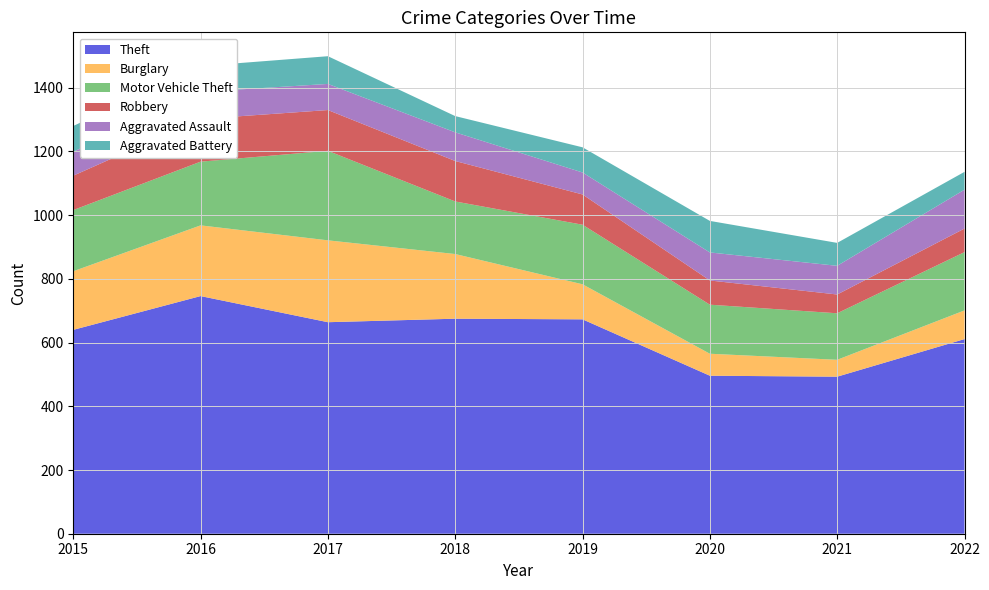

Reading right to left, extract all data points from this chart.

Theft: 2022=611	2021=493	2020=496	2019=673	2018=675	2017=664	2016=746	2015=640
Burglary: 2022=90	2021=53	2020=69	2019=110	2018=203	2017=257	2016=222	2015=184
Motor Vehicle Theft: 2022=183	2021=146	2020=154	2019=187	2018=165	2017=281	2016=200	2015=192
Robbery: 2022=74	2021=59	2020=76	2019=95	2018=127	2017=128	2016=134	2015=108
Aggravated Assault: 2022=122	2021=90	2020=88	2019=69	2018=90	2017=82	2016=85	2015=75
Aggravated Battery: 2022=56	2021=72	2020=99	2019=79	2018=51	2017=87	2016=81	2015=81